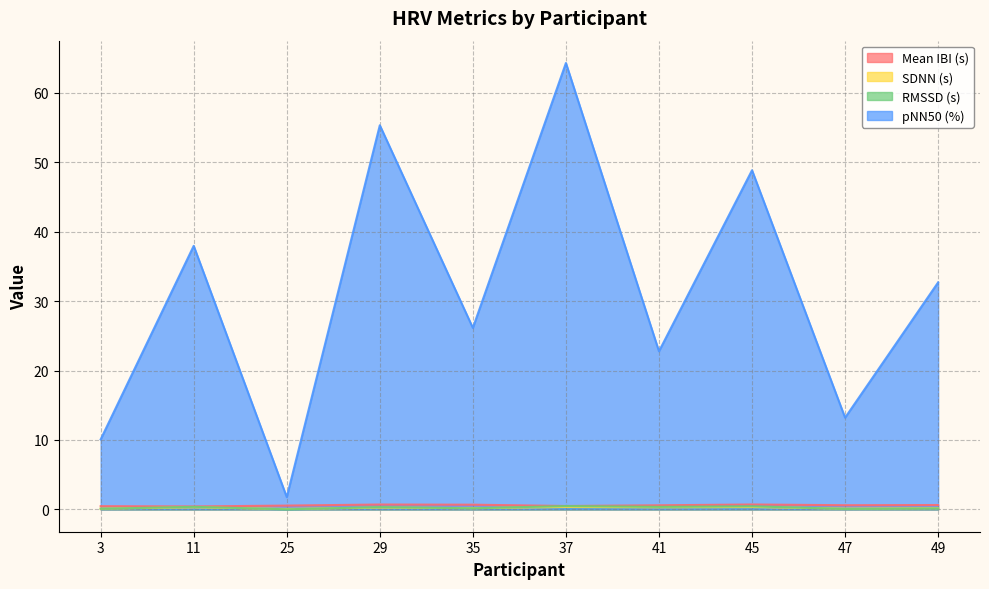

What is the sum of all Mean IBI (s) values?

5.8